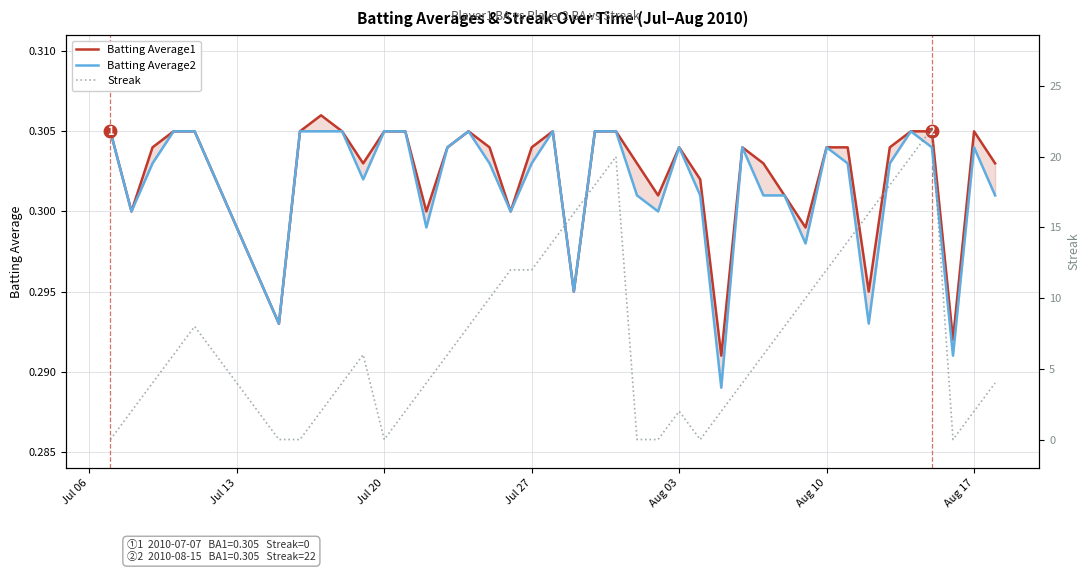

How many interior local valleys does the Batting Average1 series have?

11